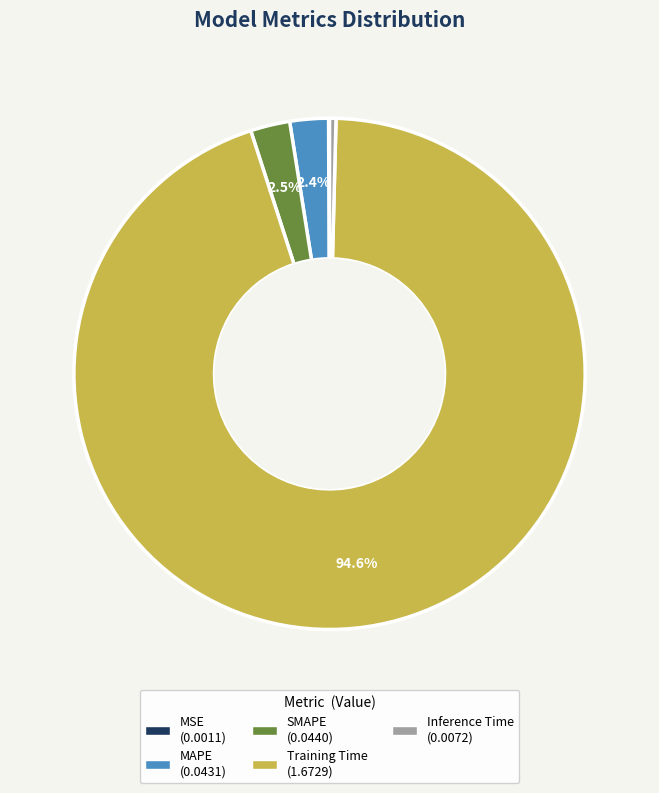

Which category has the biggest portion of the pie?

Training Time